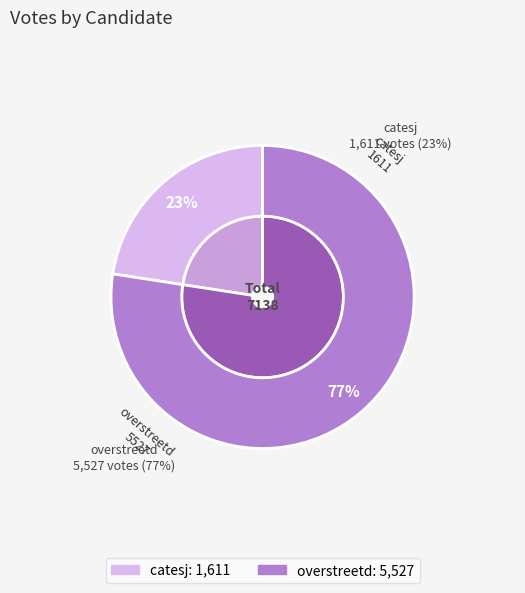

Which category accounts for the majority?

overstreetd